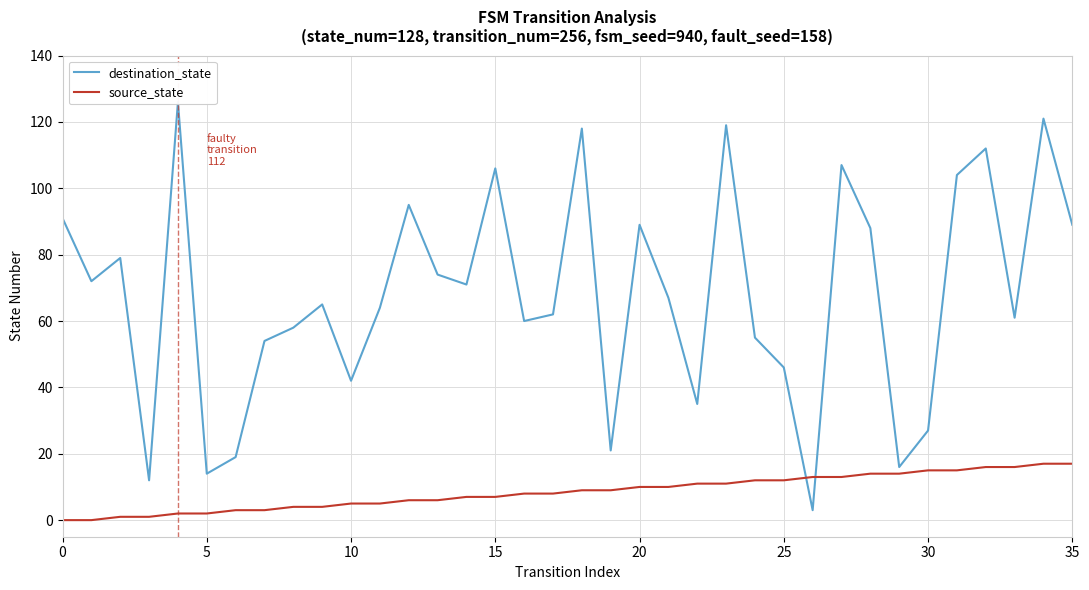

True or false: source_state has more than 2 points higher than both neighbors.

False